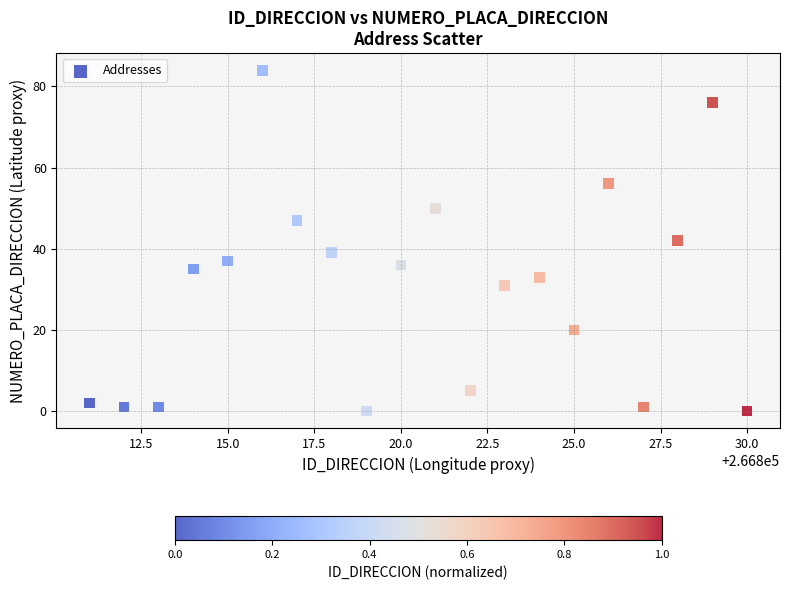

What is the range of Y values (max minus min)?

84